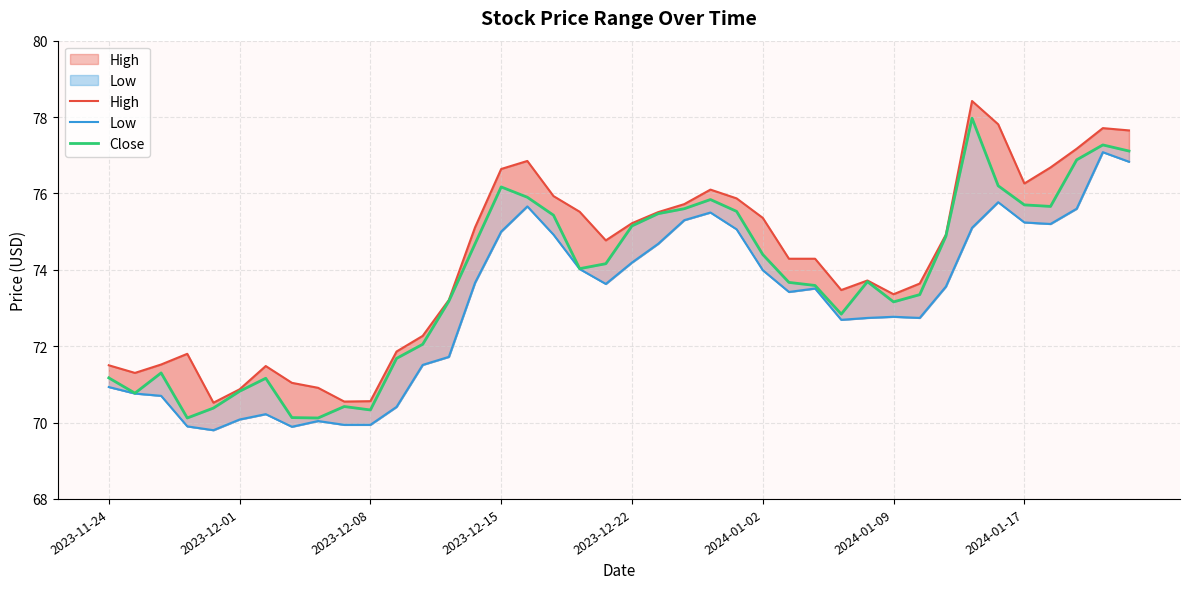

What is the average value of the Low series?

73.1